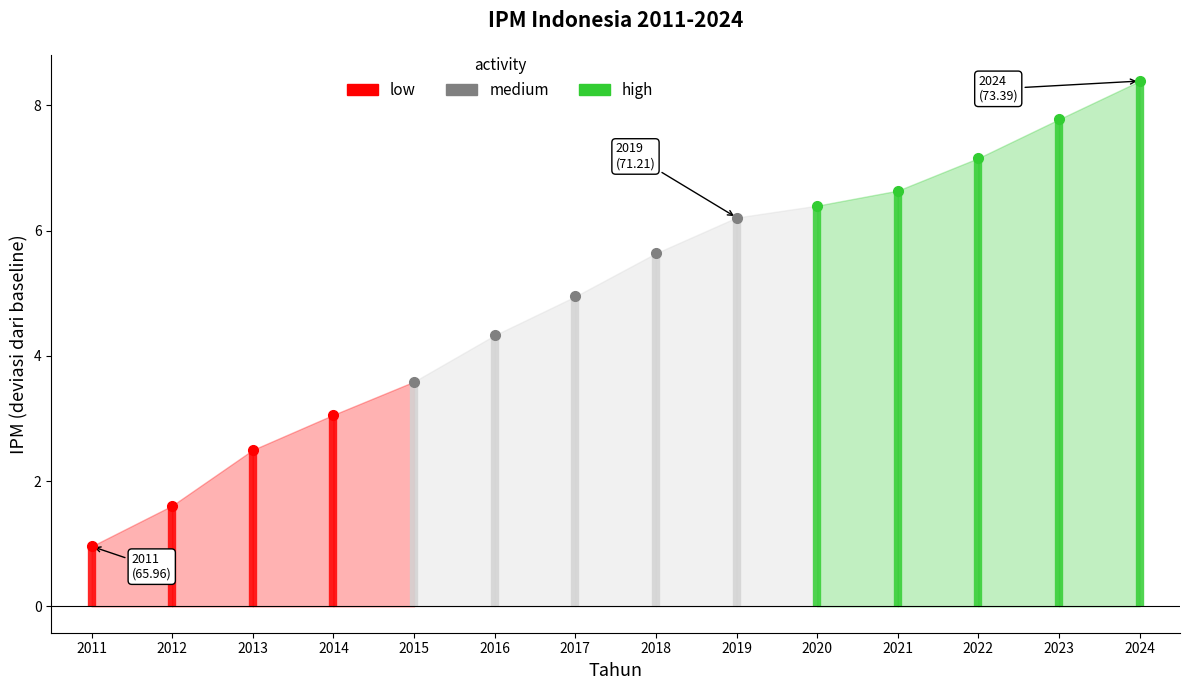

At which category does the chart reach its minimum across all series?

2011